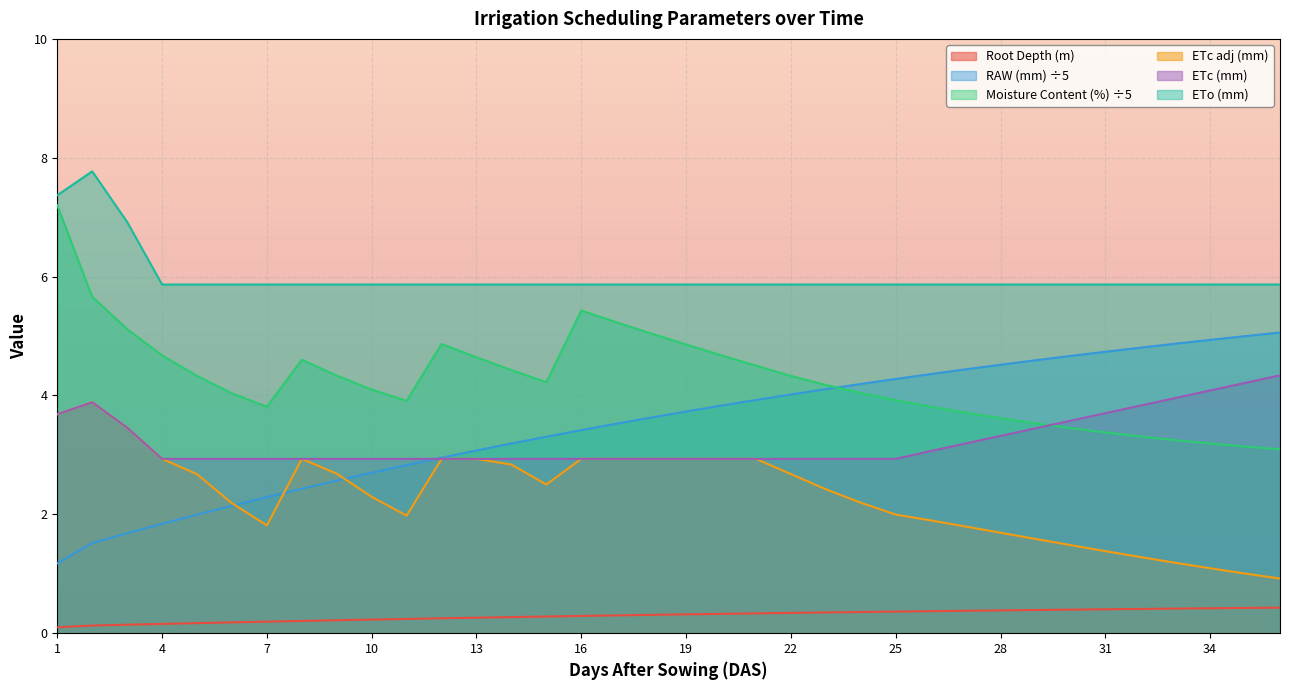

What is the average value of the Moisture Content (%) series?

4.3